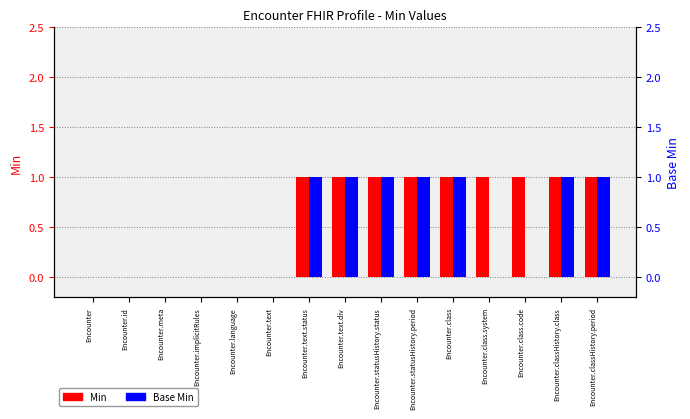

Reading right to left, extract all data points from this chart.

Min: Encounter.classHistory.period=1	Encounter.classHistory.class=1	Encounter.class.code=1	Encounter.class.system=1	Encounter.class=1	Encounter.statusHistory.period=1	Encounter.statusHistory.status=1	Encounter.text.div=1	Encounter.text.status=1	Encounter.text=0	Encounter.language=0	Encounter.implicitRules=0	Encounter.meta=0	Encounter.id=0	Encounter=0
Base Min: Encounter.classHistory.period=1	Encounter.classHistory.class=1	Encounter.class.code=0	Encounter.class.system=0	Encounter.class=1	Encounter.statusHistory.period=1	Encounter.statusHistory.status=1	Encounter.text.div=1	Encounter.text.status=1	Encounter.text=0	Encounter.language=0	Encounter.implicitRules=0	Encounter.meta=0	Encounter.id=0	Encounter=0